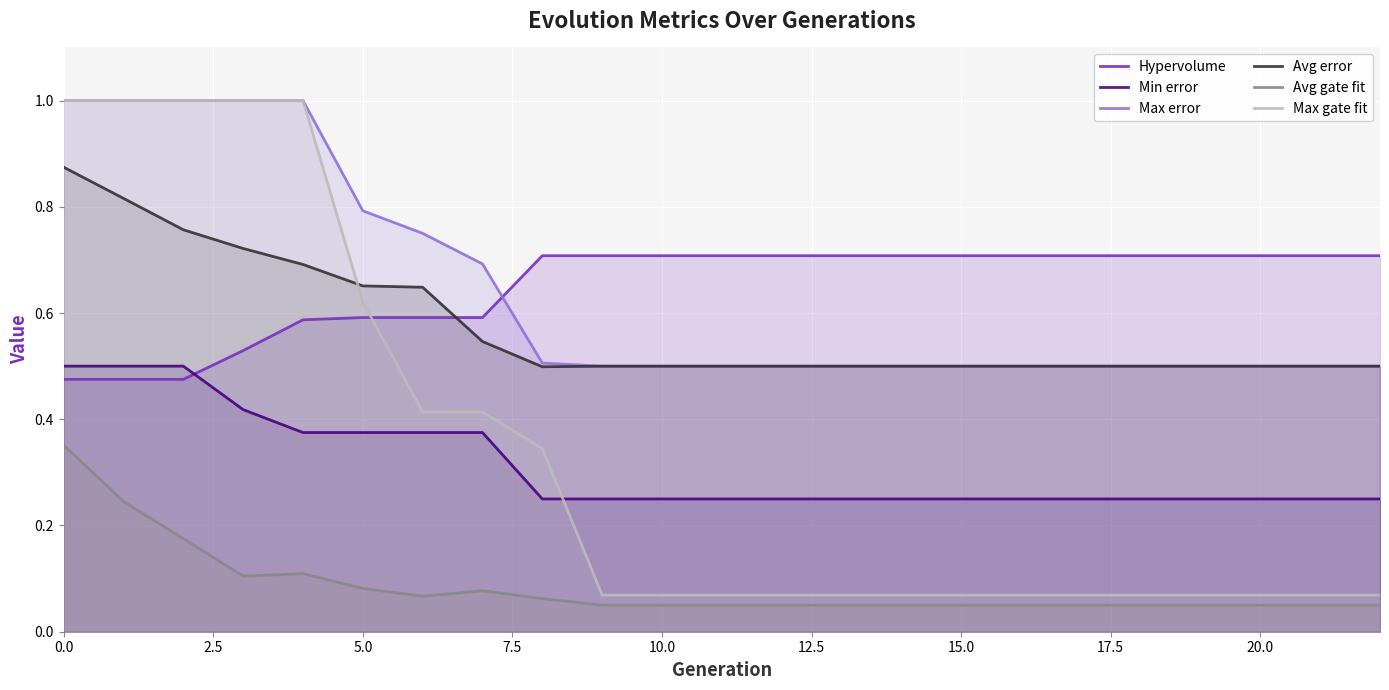

Count the Hypervolume values in the range 0 to 1.

23